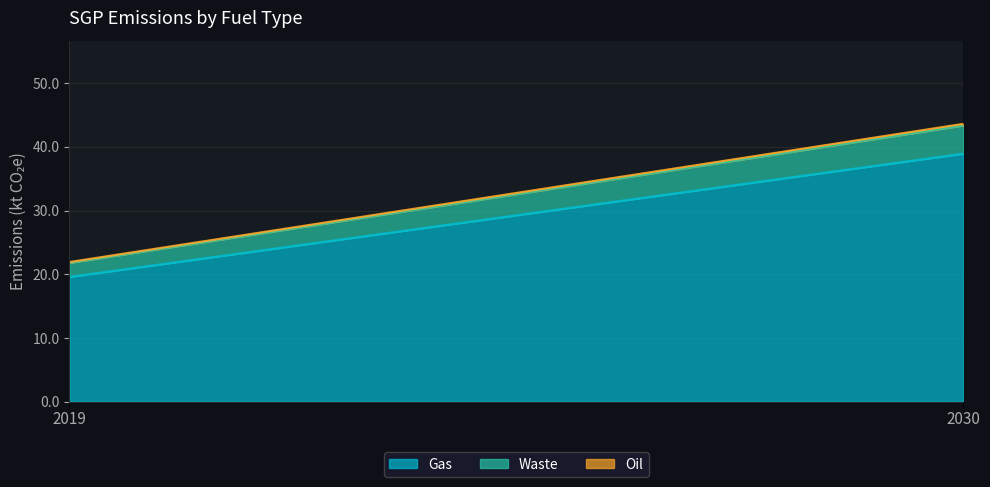

What is the value of the Oil point at the 2nd from the left?

0.3